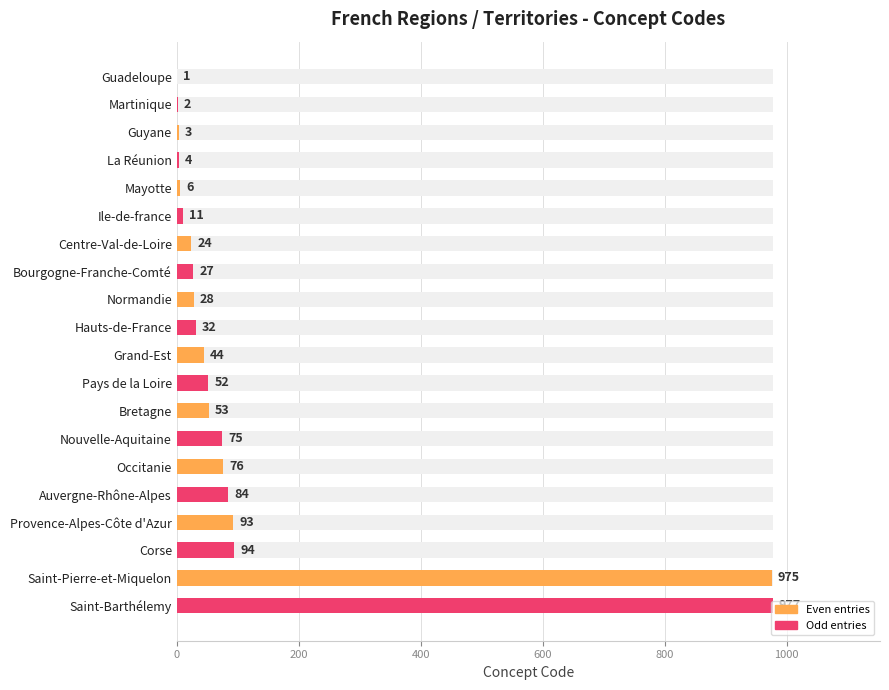

What position from the left is Saint-Barthélemy?

20